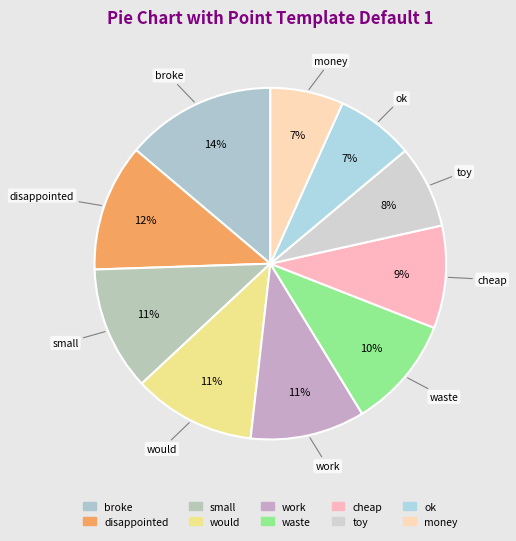

Does work represent more than half of the total?

No